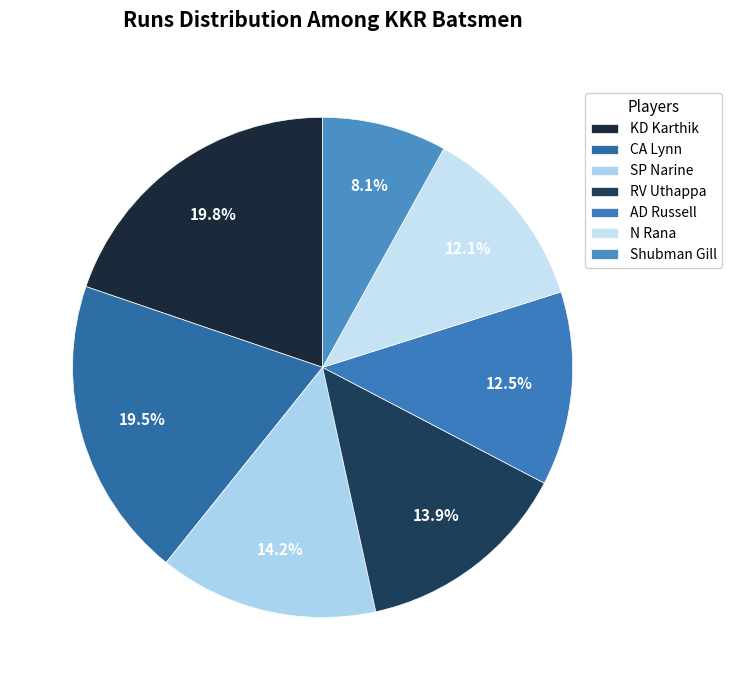

How much of the chart is everything except SP Narine?

85.8%